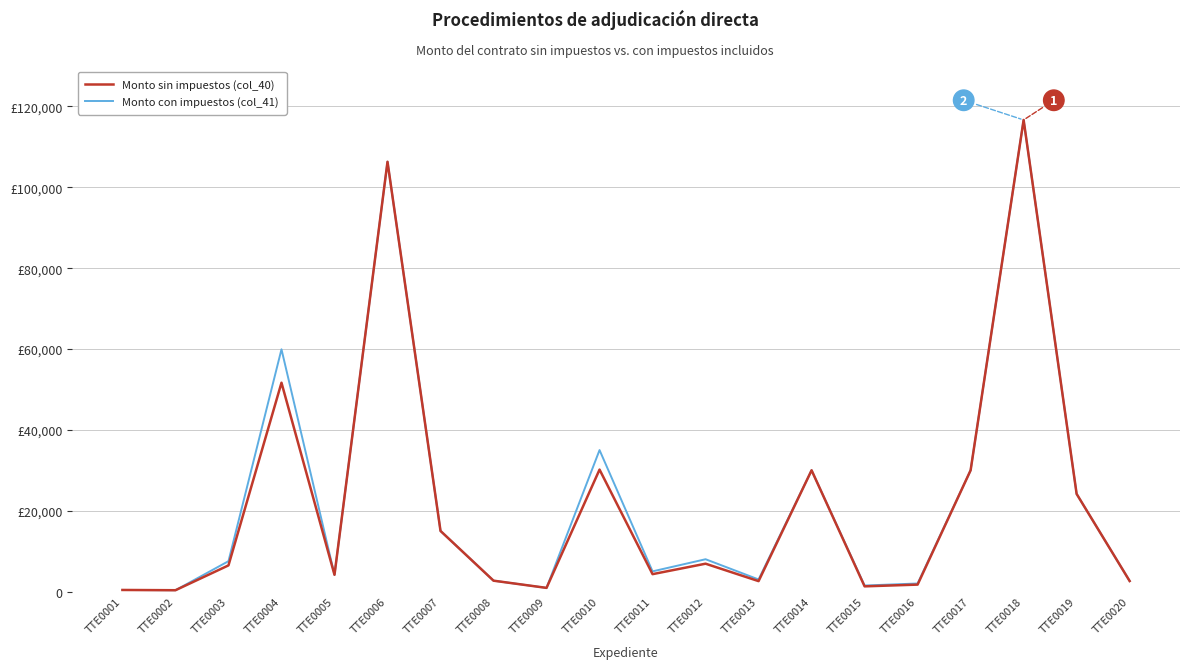

Reading left to right, list all the values displayed in this chart.

Monto sin impuestos (col_40): 399.0	335.1	6480.0	51659.5	4155.0	106314.0	15000.0	2697.0	913.0	30172.0	4310.0	6896.6	2586.0	30000.0	1293.1	1724.1	30000.0	116660.0	24152.0	2614.5
Monto con impuestos (col_41): 399.0	335.1	7516.8	59925.0	4155.0	106314.0	15000.0	2697.0	913.0	34999.5	4999.6	8000.0	2999.8	30000.0	1500.0	2000.0	30000.0	116660.0	24152.0	2614.5